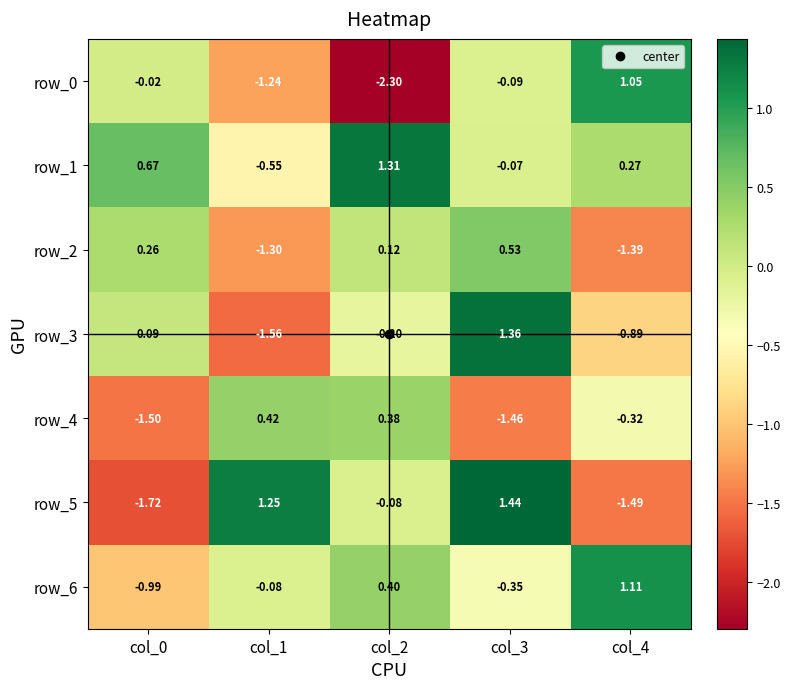

How many data points in row_0 are above 0?

1